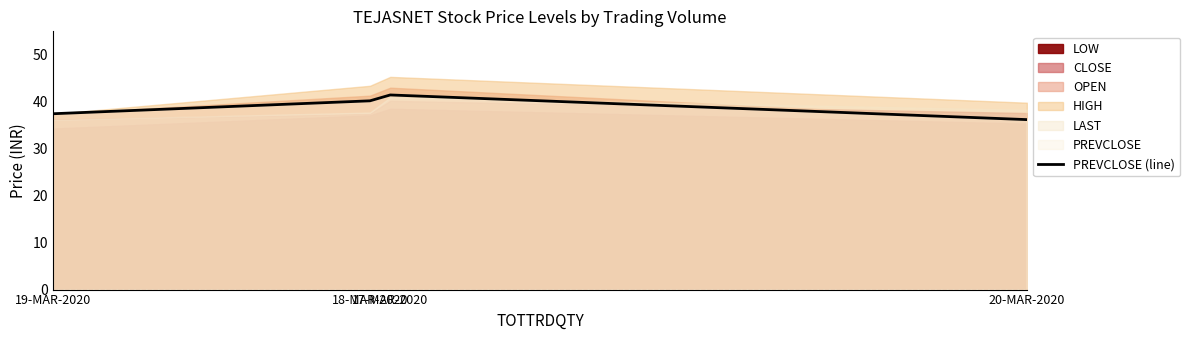

True or false: the data shows 40.2 at 18-MAR-2020.

True